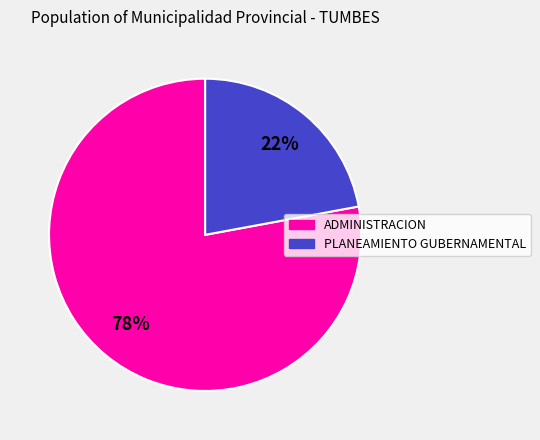

Approximately how many times larger is the value at PLANEAMIENTO GUBERNAMENTAL compared to ADMINISTRACION?

0.3